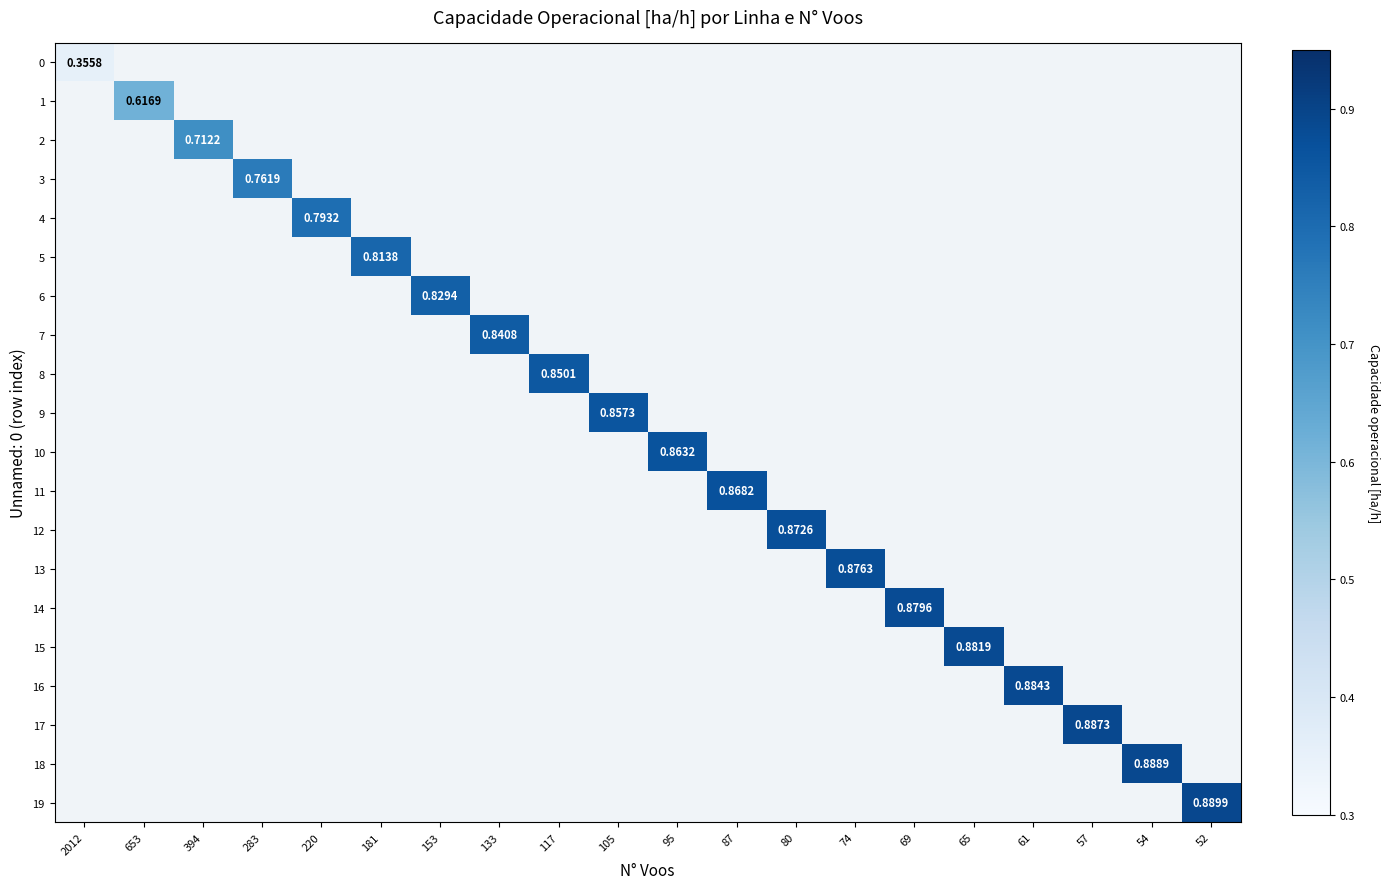

Rank the series by their average value, from lowest to highest.

0, 1, 2, 3, 4, 5, 6, 7, 8, 9, 10, 11, 12, 13, 14, 15, 16, 17, 18, 19